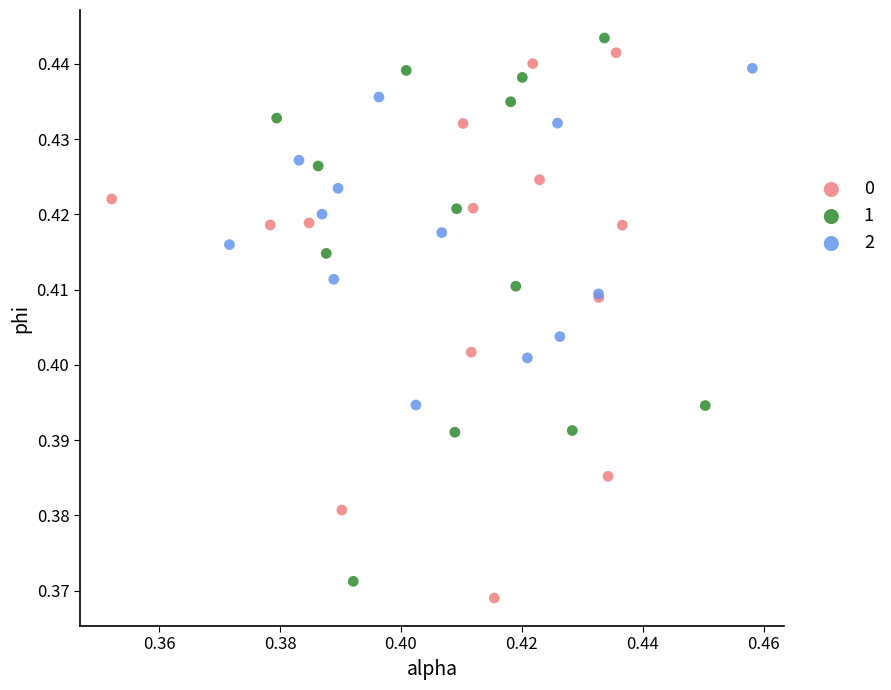

Which series reaches the minimum Y coordinate?

0